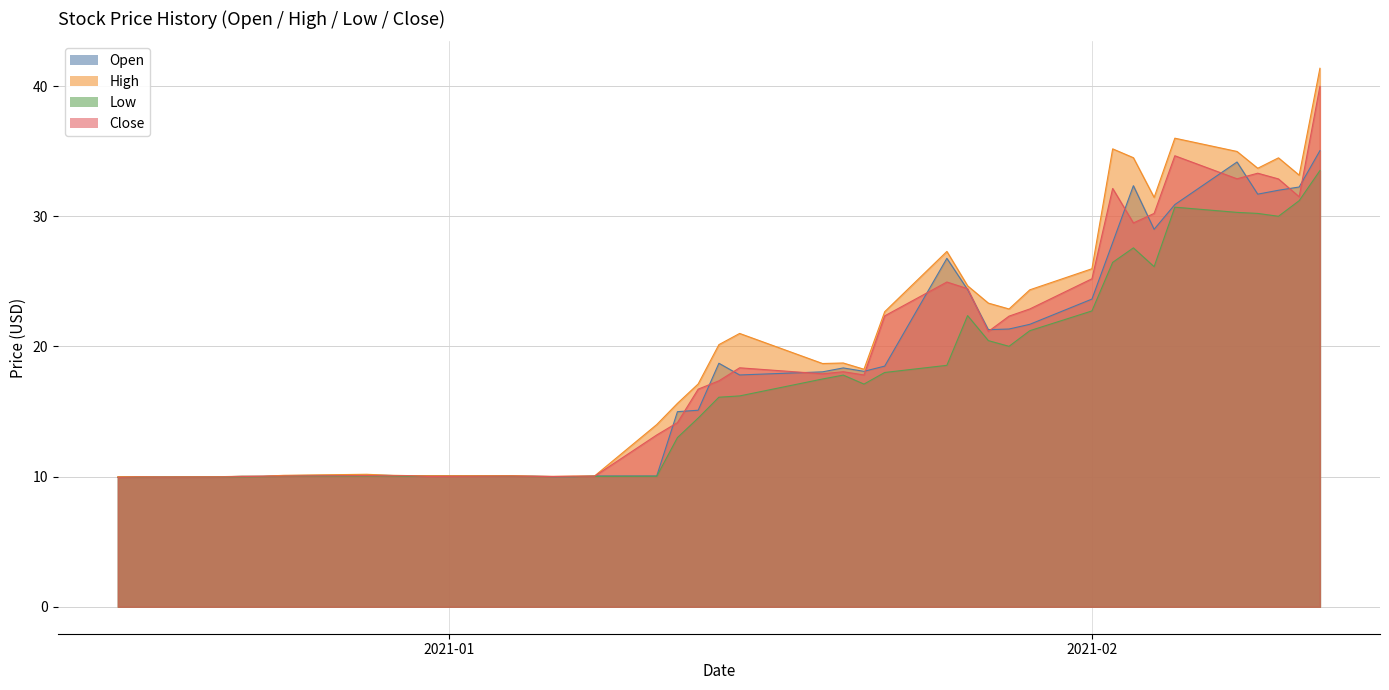

At which category is the sum across all series the highest?

2021-02-12